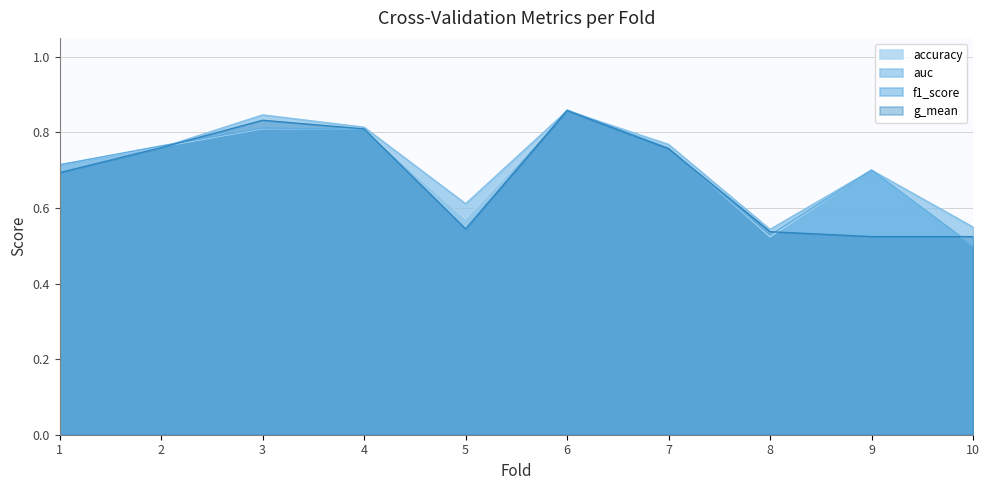

What is the value of the accuracy point at the 8th from the left?

0.5